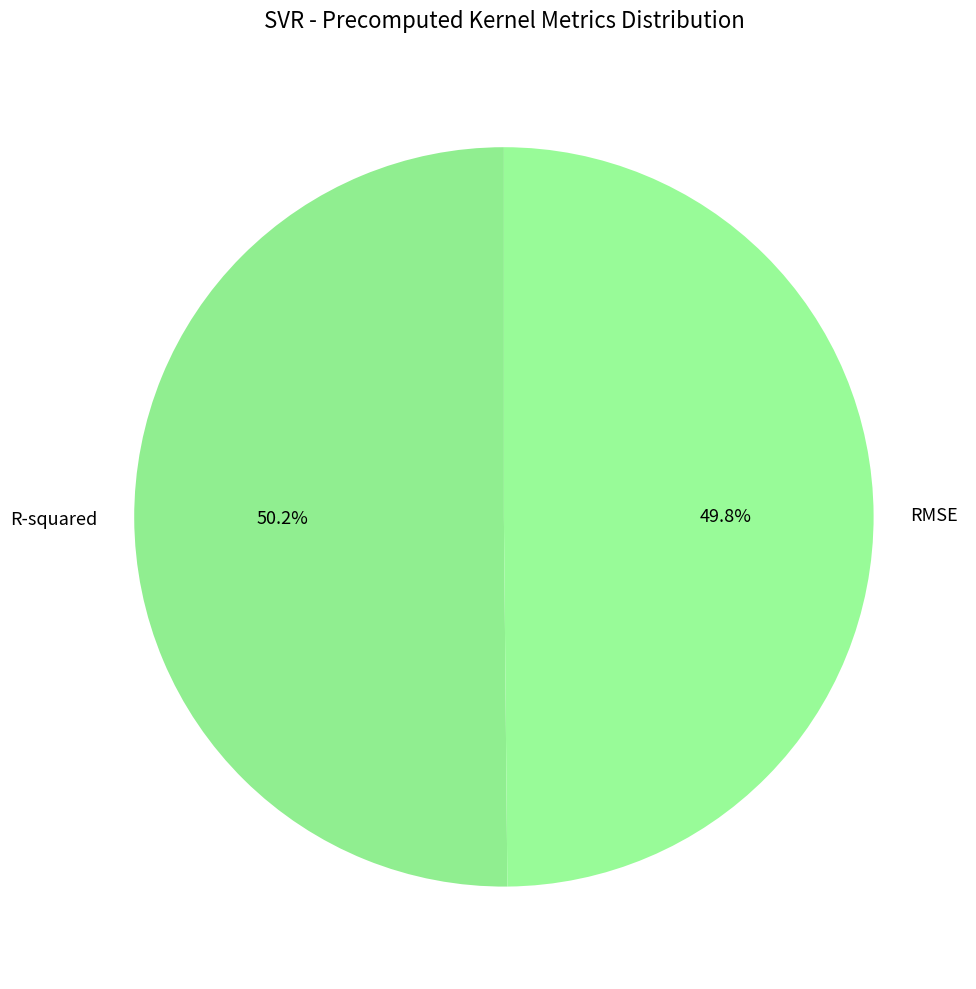

Combined, what portion of the pie is RMSE and R-squared?

100.0%